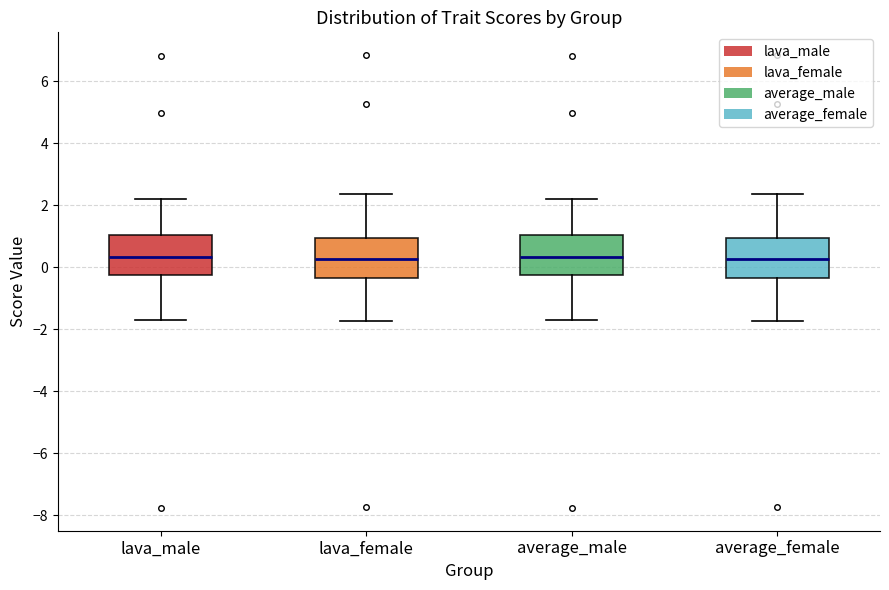

Reading left to right, transcribe this box plot: for each box, give where its median line is, the range the box spans, and where its two whiskers end, as read against the y-axis. The values are not printed on the chart, so give them approximately, as read against the axis.

lava_male: median 0.4, box -0.2 to 1.0, whiskers -1.6 to 2.2
lava_female: median 0.2, box -0.4 to 1.0, whiskers -1.8 to 2.4
average_male: median 0.4, box -0.2 to 1.0, whiskers -1.6 to 2.2
average_female: median 0.2, box -0.4 to 1.0, whiskers -1.8 to 2.4